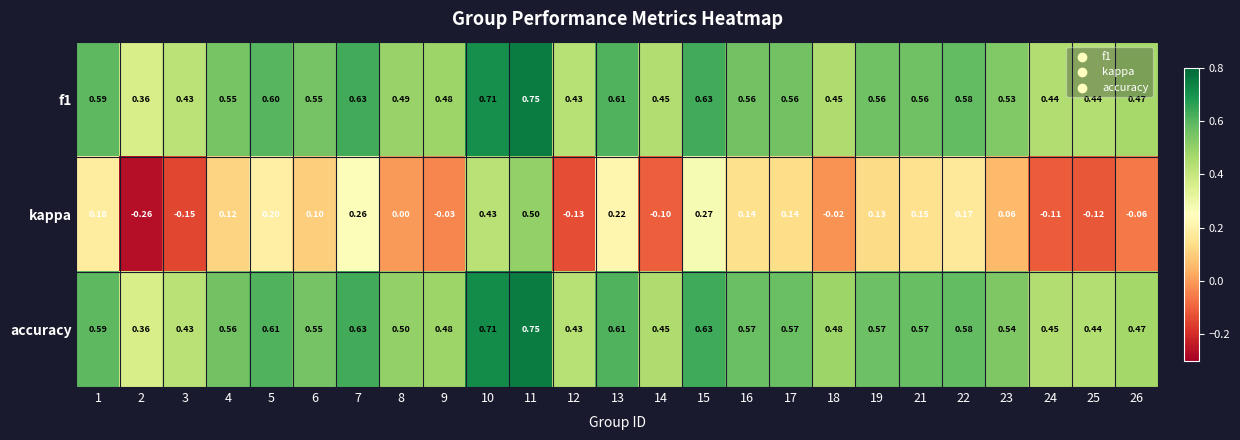

Between 4 and 17, which series saw the biggest shift?

kappa